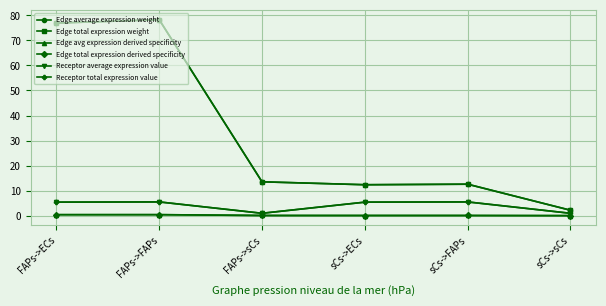

What is the sum of the Receptor total expression value values at sCs->ECs and FAPs->ECs?

10.8